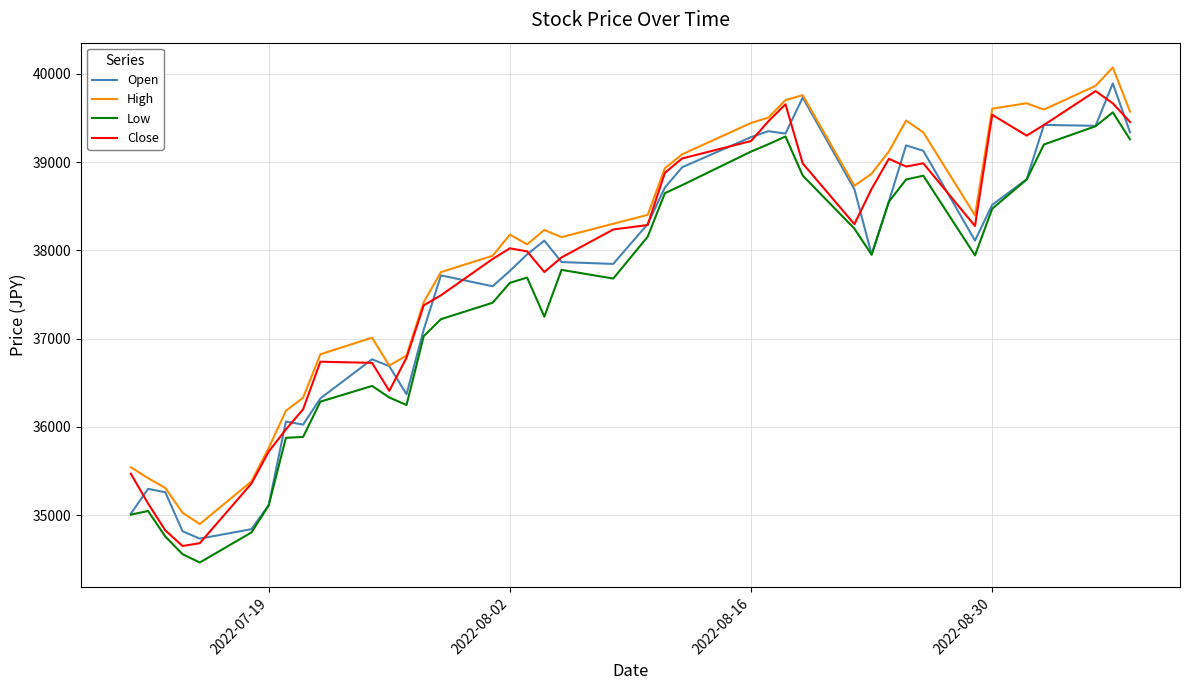

Which series has the largest total across all categories?

High